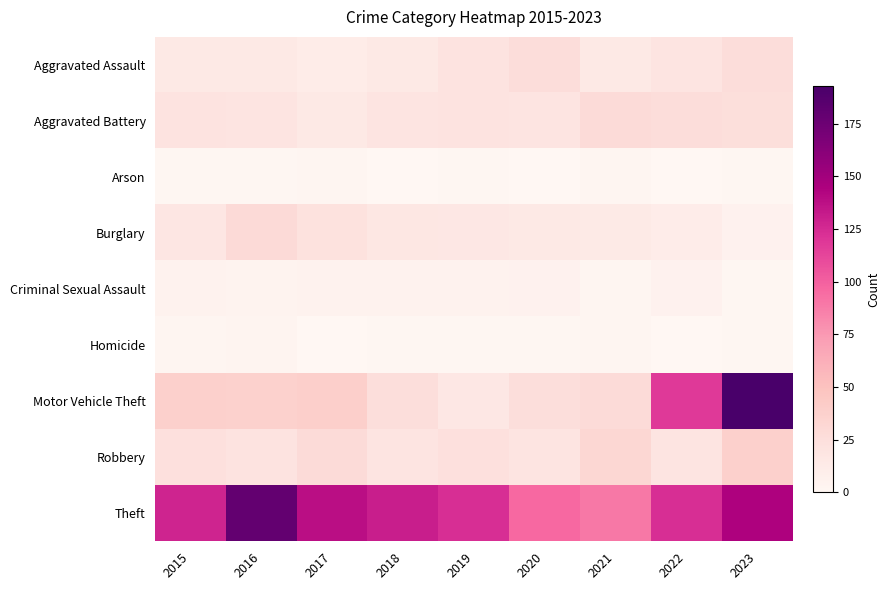

What is the difference between the highest and lowest values at 2017?

138